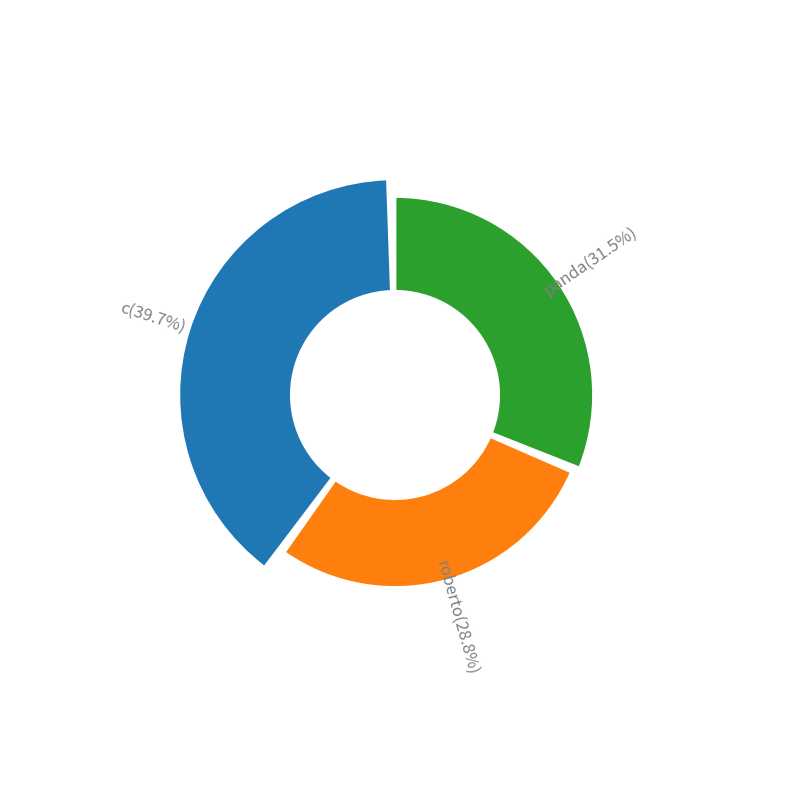

The panda slice represents 23% of the pie. True or false?

False